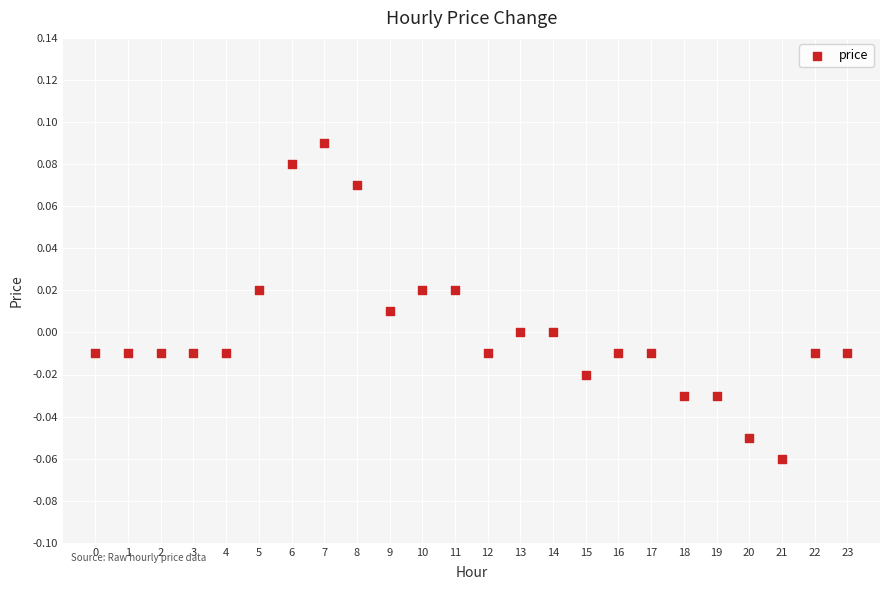

Count the number of points in this scatter plot.

24